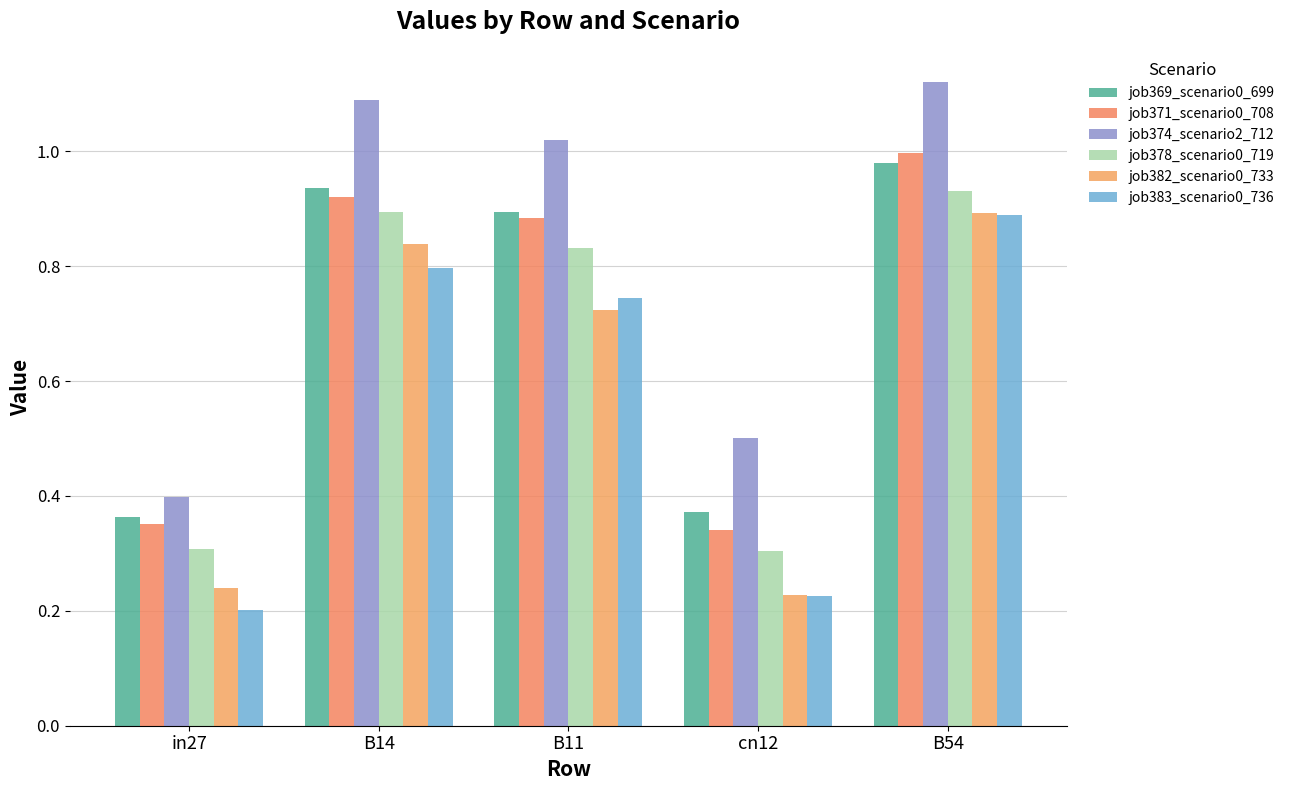

Is the value of job369_scenario0_699 at B14 greater than the value of job383_scenario0_736 at B14?

Yes